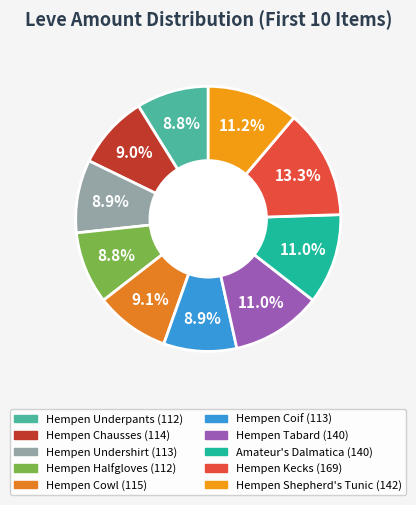

What is the total percentage of Hempen Underpants and Amateur's Dalmatica?

19.8%